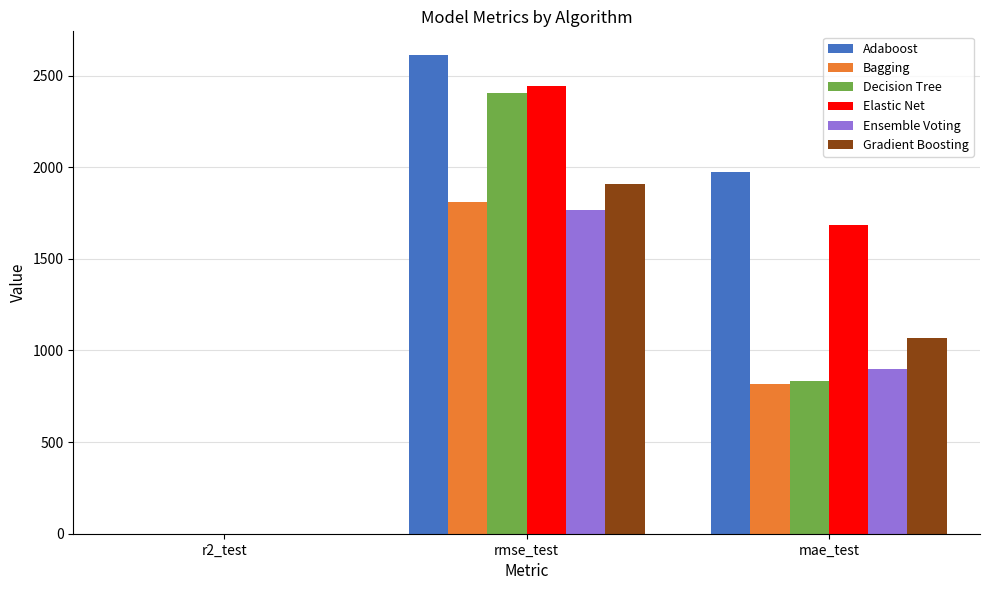

Does the chart contain stacked bars?

No